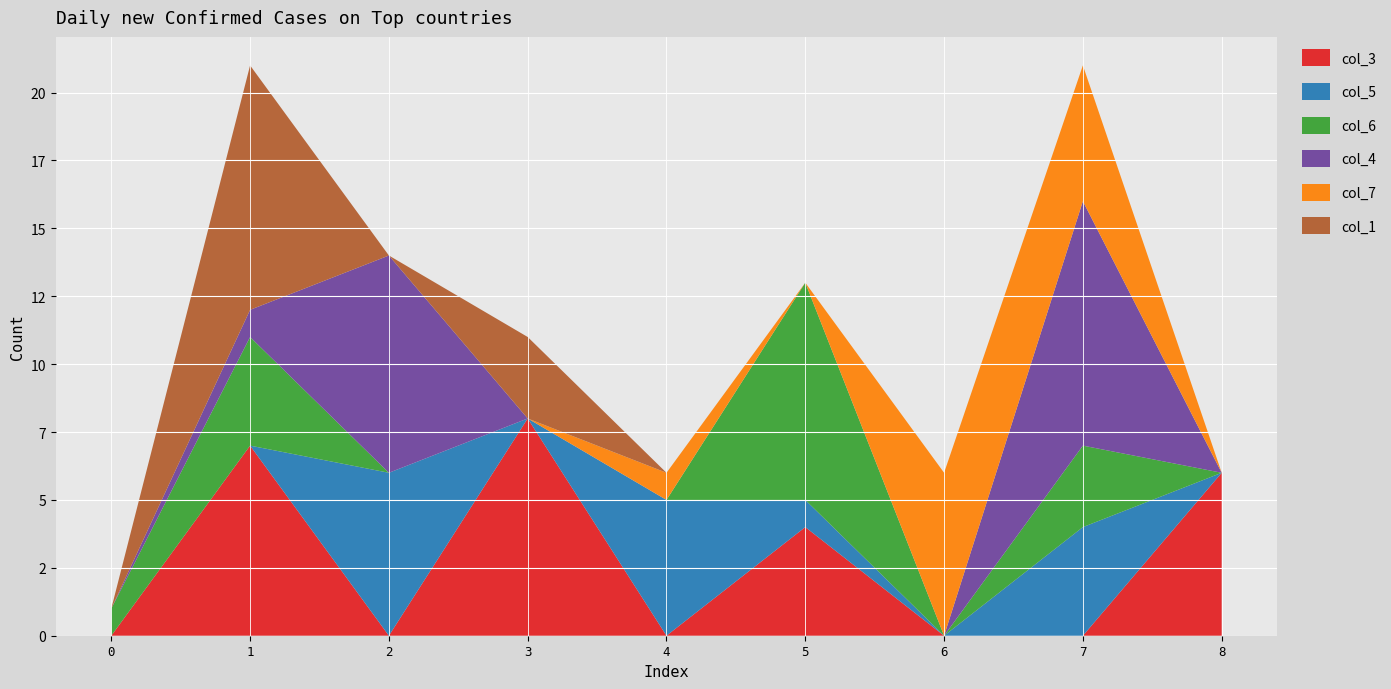

Reading left to right, transcribe all the data shown in this chart.

col_3: 0	7	0	8	0	4	0	0	6
col_5: 0	0	6	0	5	1	0	4	0
col_6: 1	4	0	0	0	8	0	3	0
col_4: 0	1	8	0	0	0	0	9	0
col_7: 0	0	0	0	1	0	6	5	0
col_1: 0	9	0	3	0	0	0	0	0